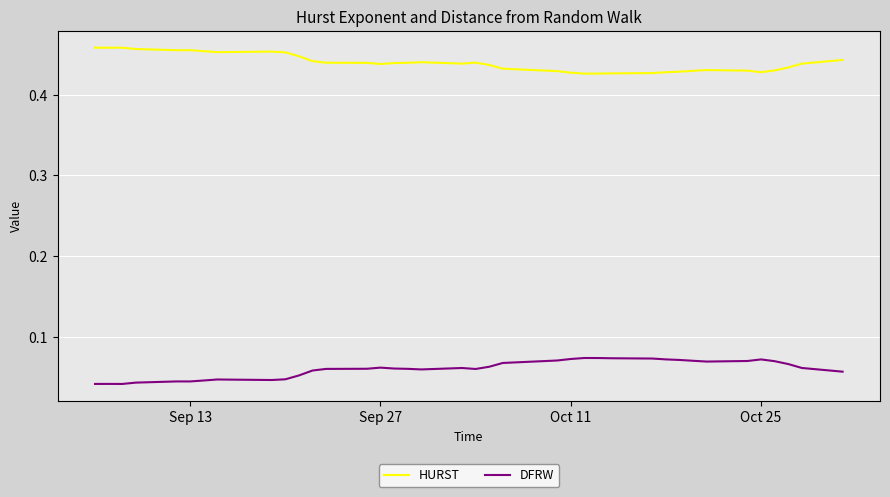

True or false: DFRW and HURST intersect in this chart.

False